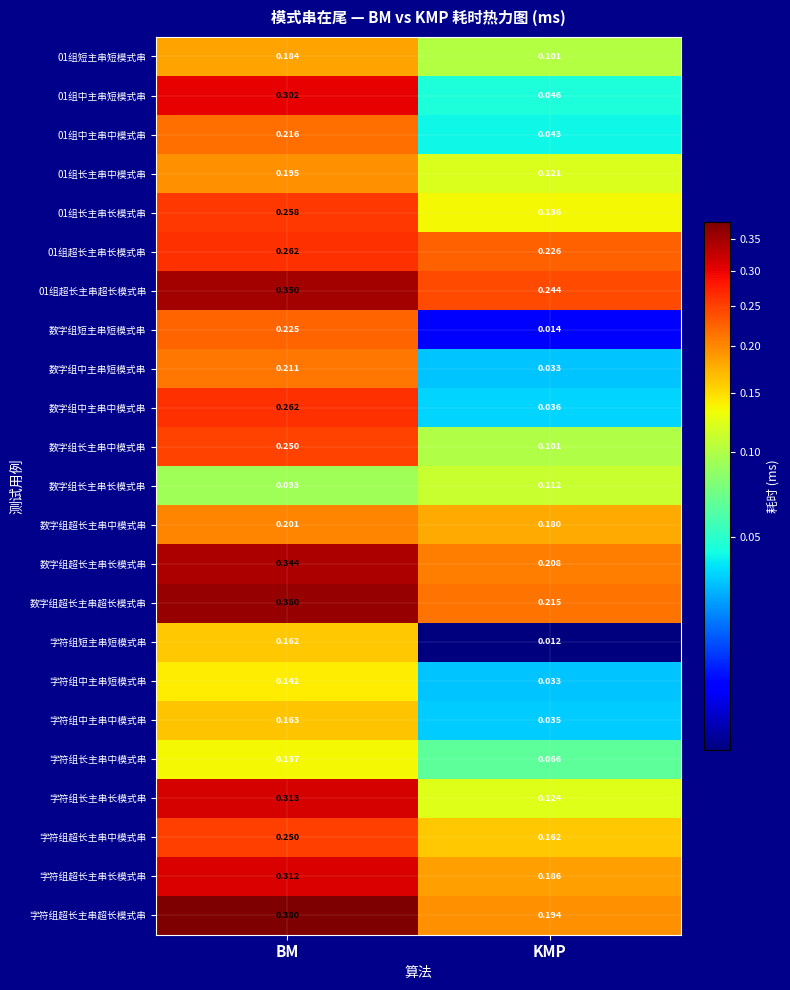

Which series has the largest range (max minus min)?

01组中主串短模式串